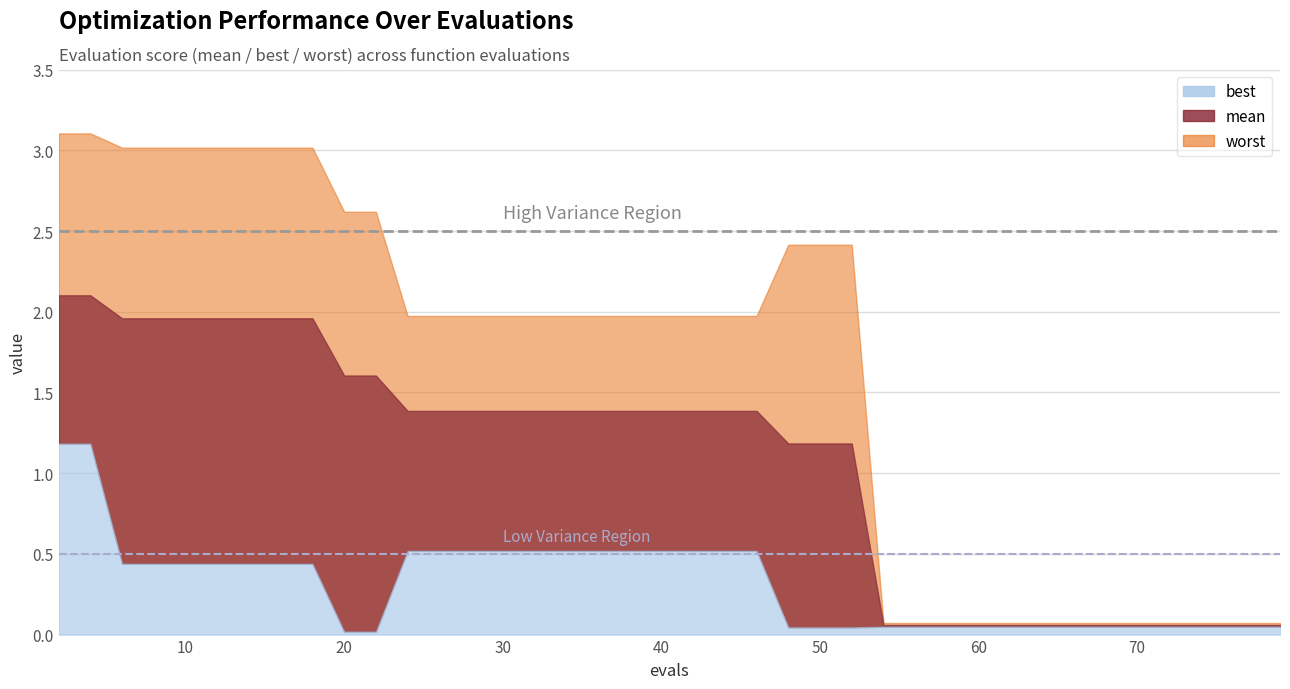

True or false: best has a value of 0.8 at 18.

False